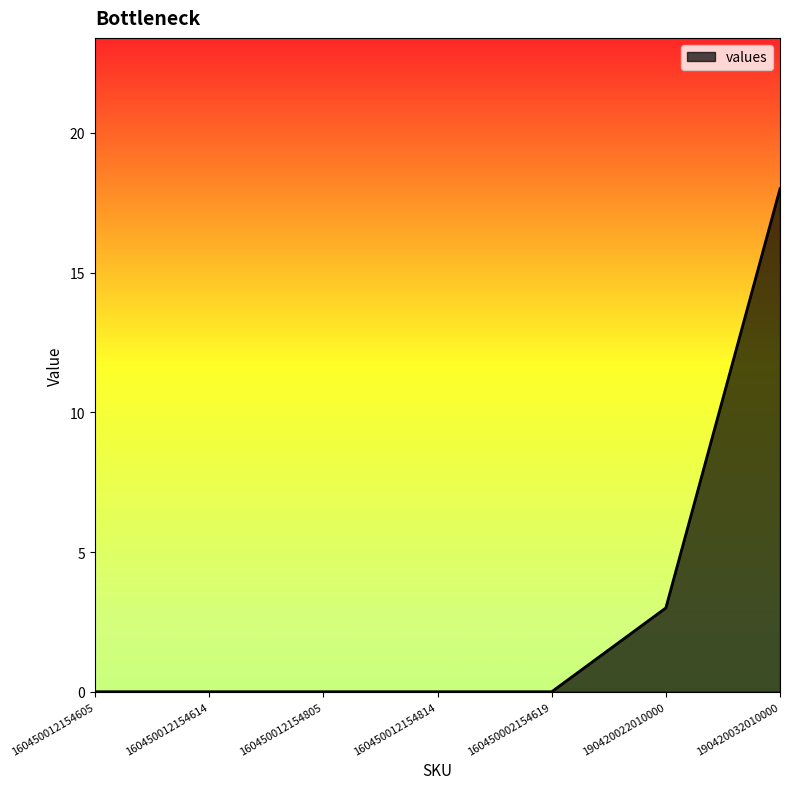

What position from the left is 160450002154619?

5